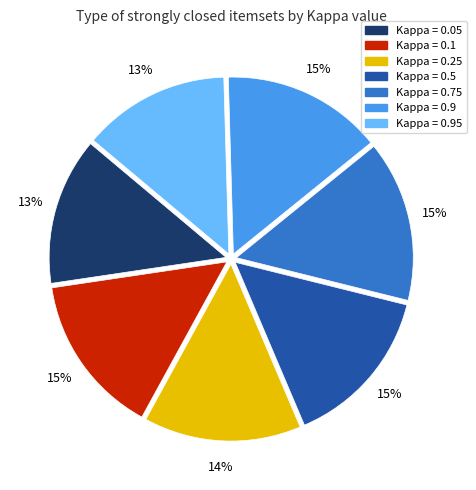

Approximately how many times larger is the value at Kappa = 0.95 compared to Kappa = 0.05?

1.0